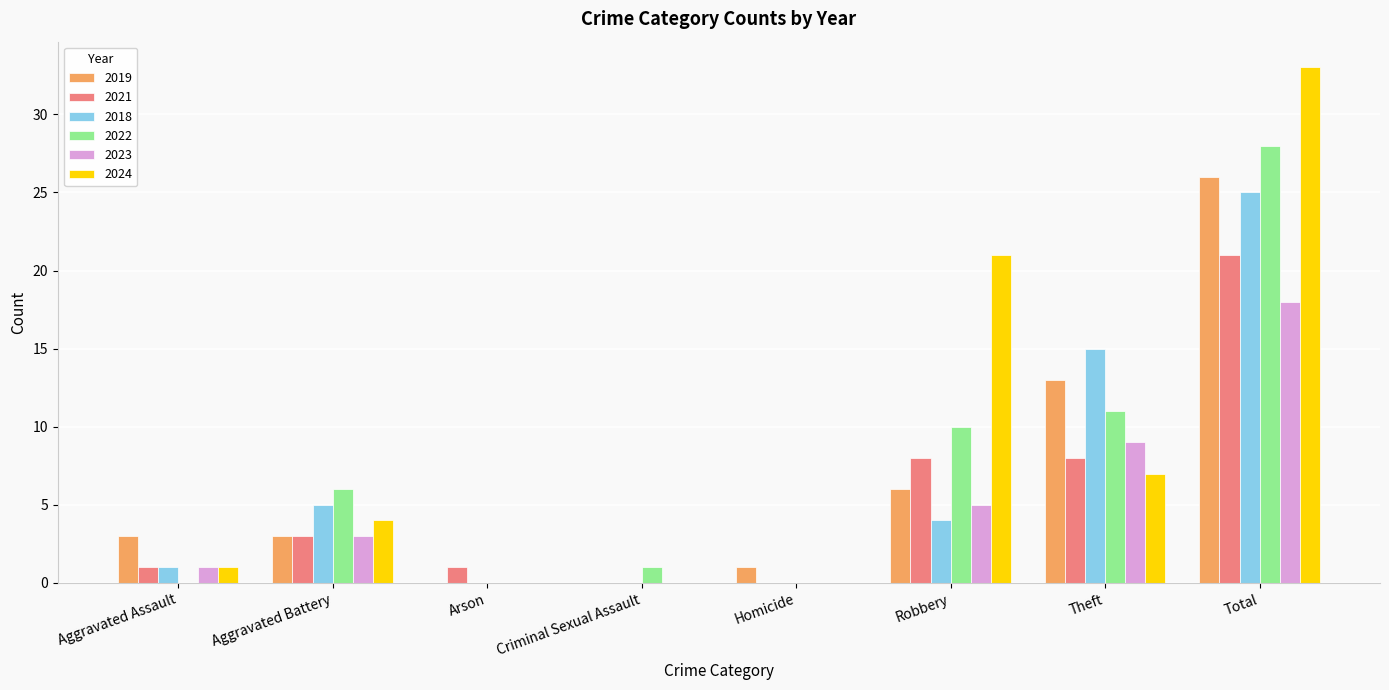

What is the sum of all 2019 values?

52